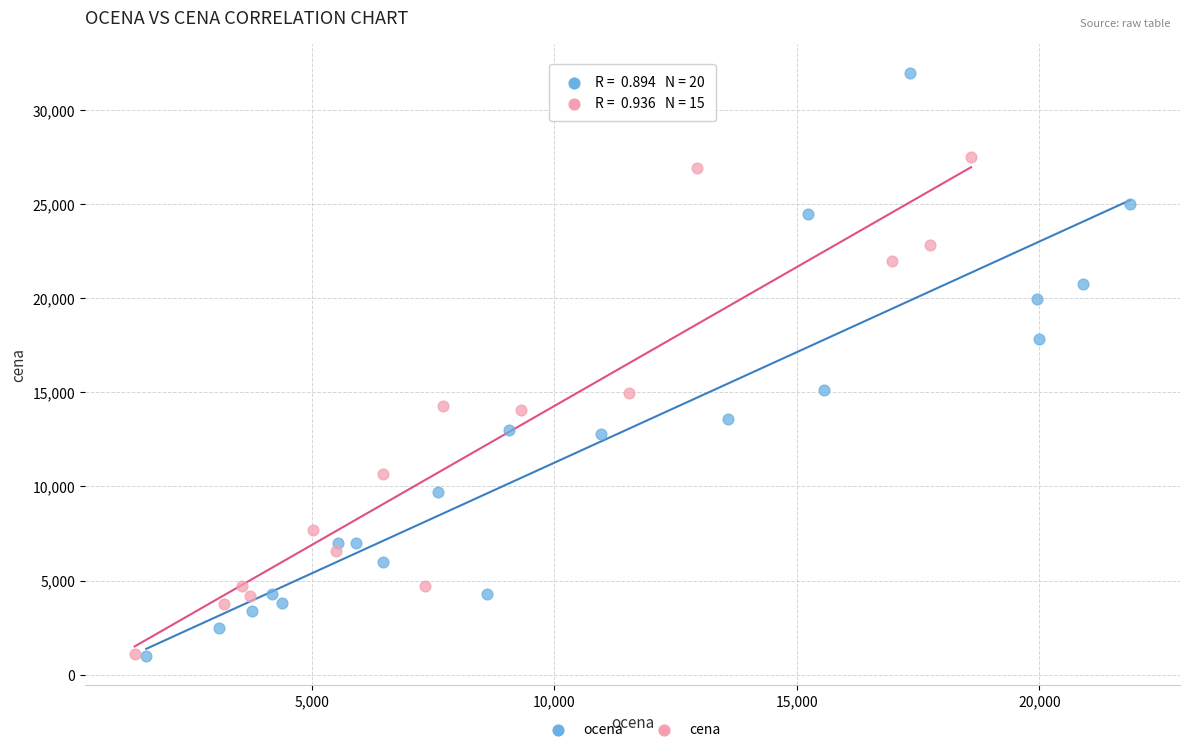

Which series has the widest spread of Y values?

ocena